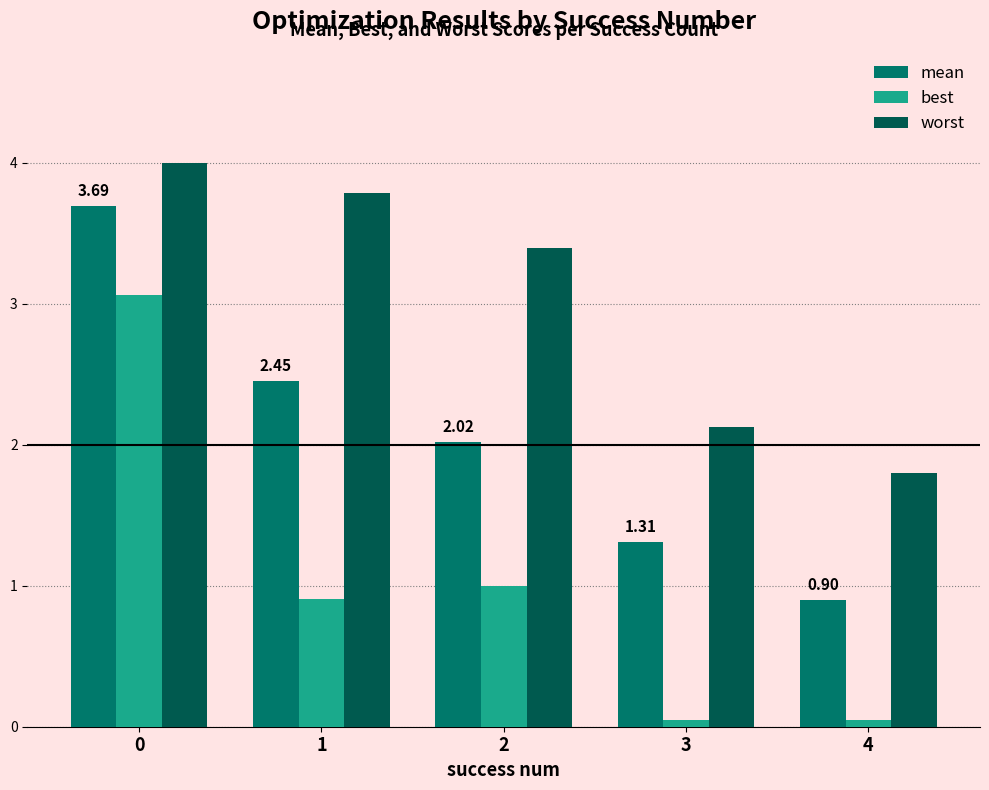

Is the value of worst at 4 greater than the value of best at 1?

Yes